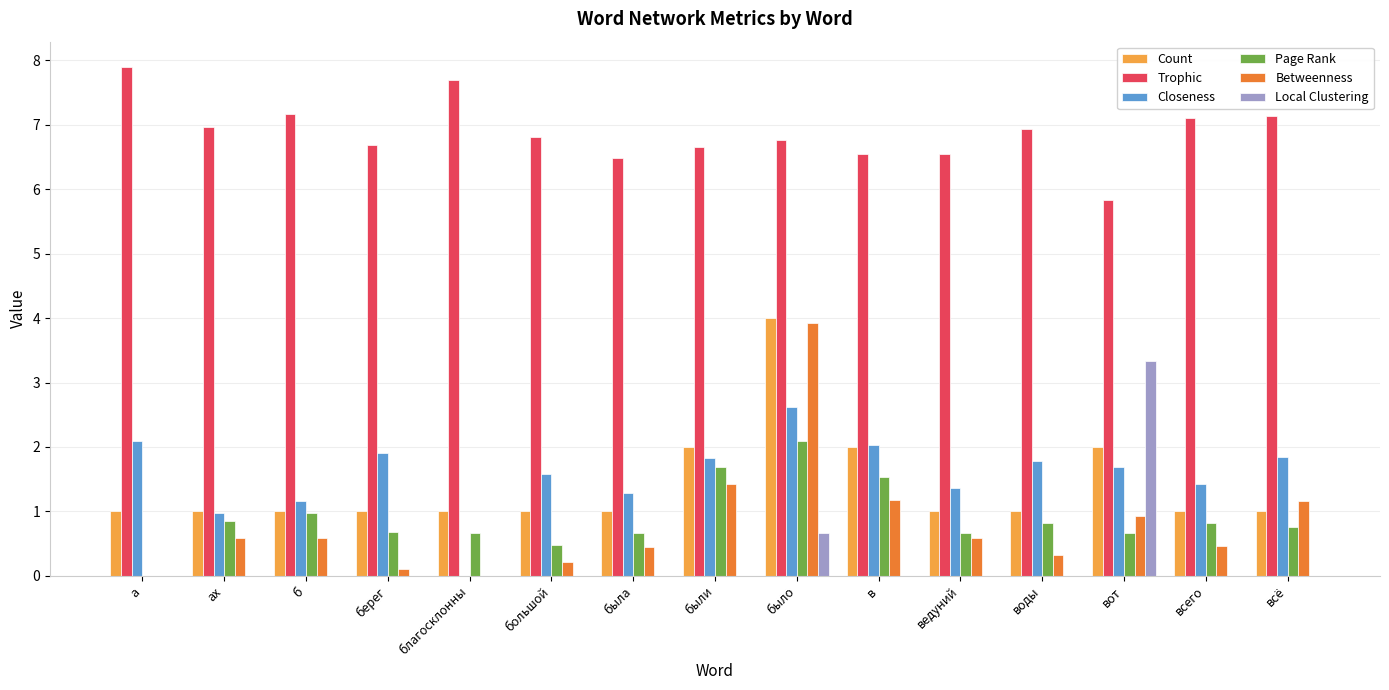

Between было and всего, which series saw the biggest shift?

Betweenness